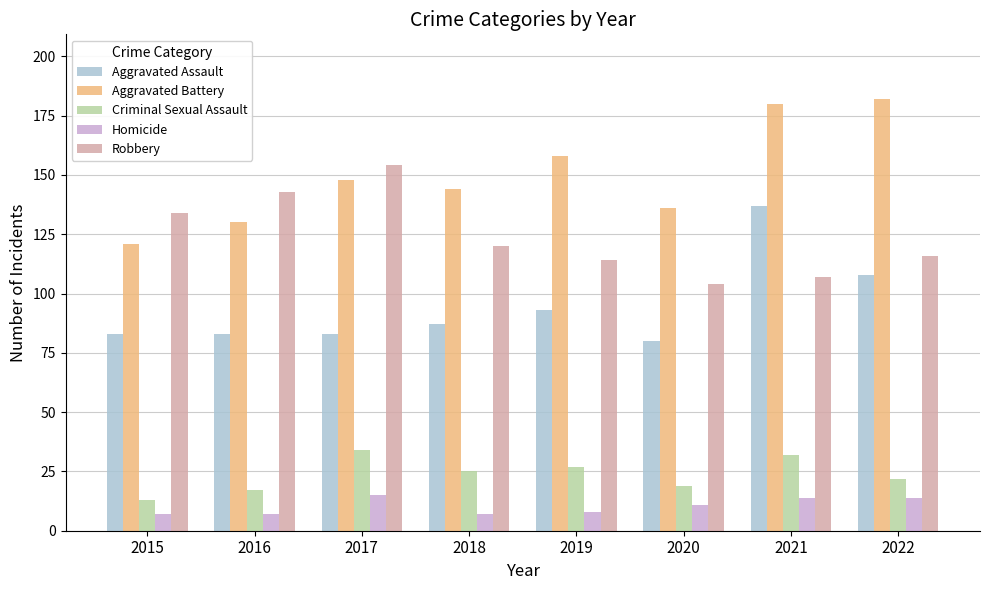

How many categories are shown in the chart?

8